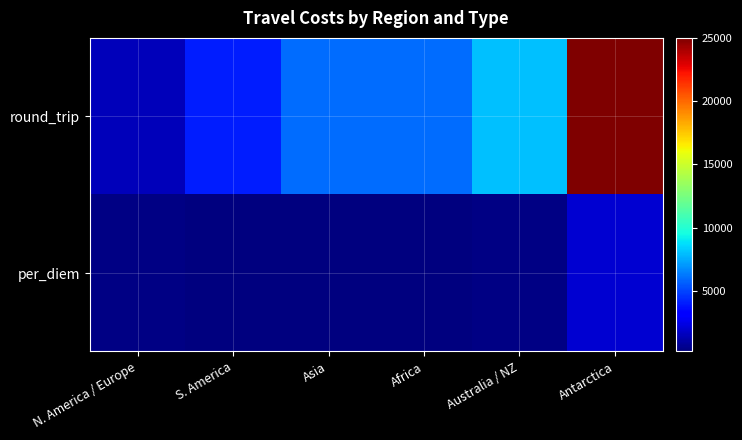

Rank the series at N. America / Europe from lowest to highest value.

per_diem, round_trip